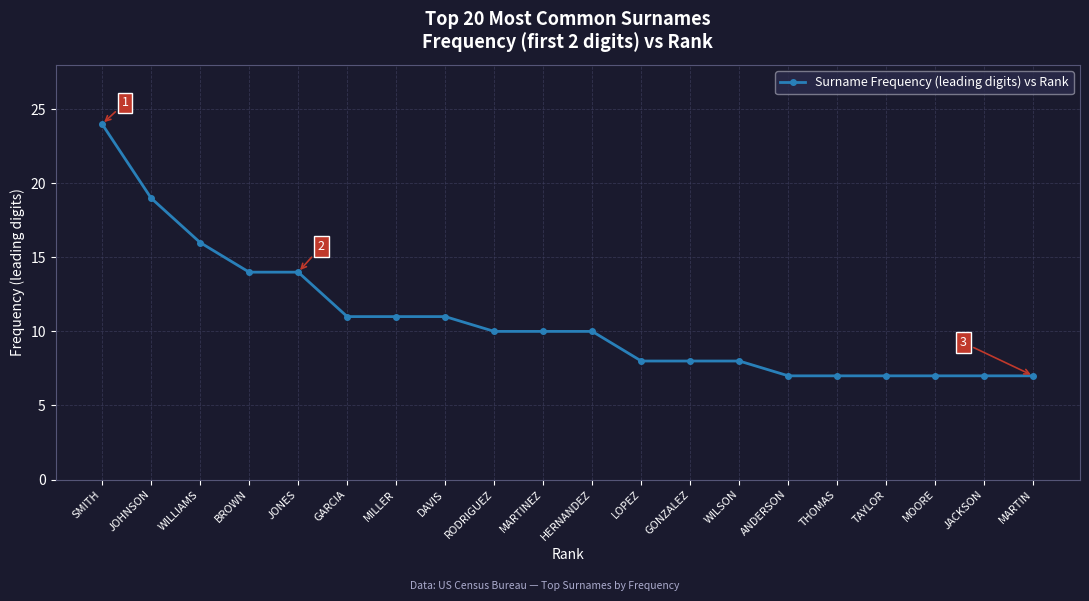

What is the value of the 18th point from the left?

7